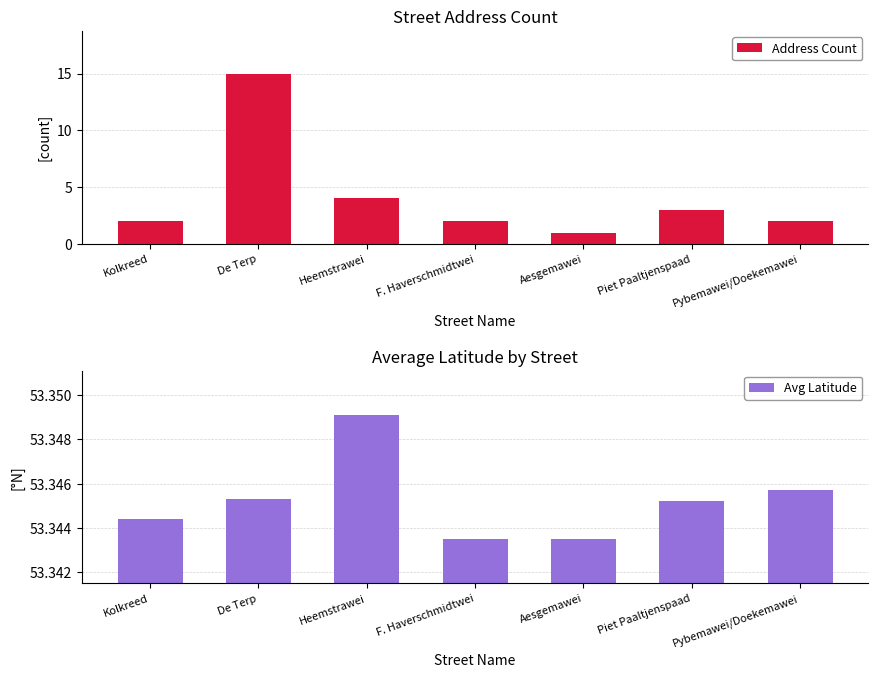

Rank the categories by Address Count value from highest to lowest.

De Terp, Heemstrawei, Piet Paaltjenspaad, Kolkreed, F. Haverschmidtwei, Pybemawei/Doekemawei, Aesgemawei